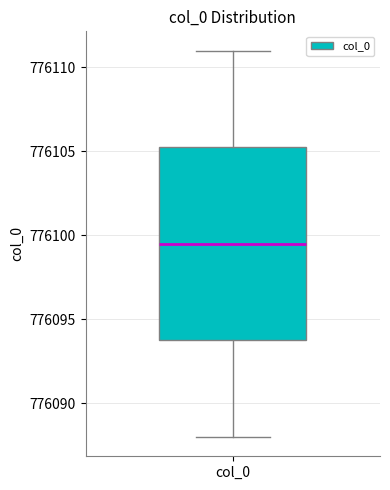

Transcribe this box plot: give where the median line is, the range the box spans, and where the two whiskers end, as read against the y-axis. The values are not printed on the chart, so give them approximately, as read against the axis.

median 776099.5, box 776094.0 to 776105.5, whiskers 776088.0 to 776111.0